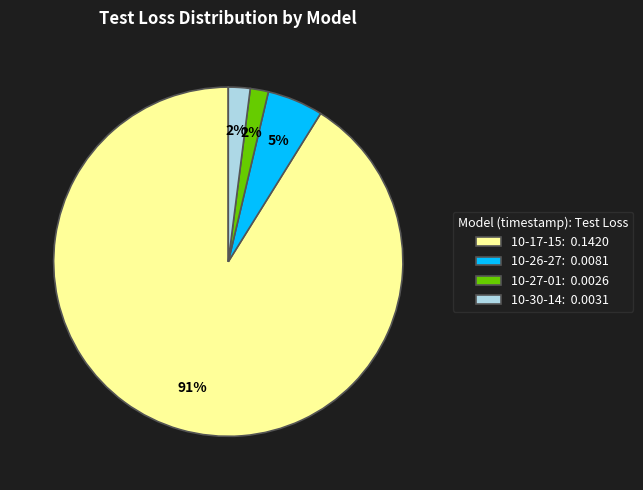

Combined, do 10-30-14: 0.0031 and 10-26-27: 0.0081 account for over 50%?

No